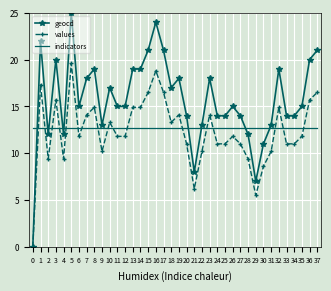

True or false: geocd has more than 0 interior local peaks.

True